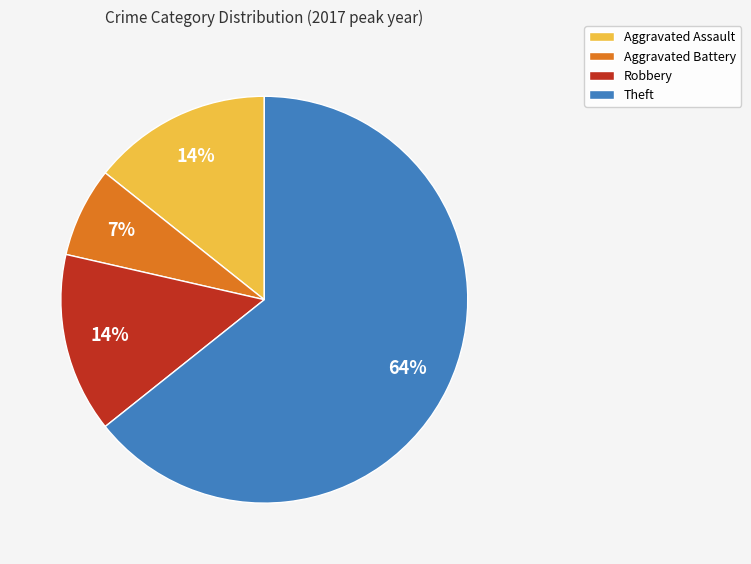

To the nearest percent, what portion does Robbery represent?

14%